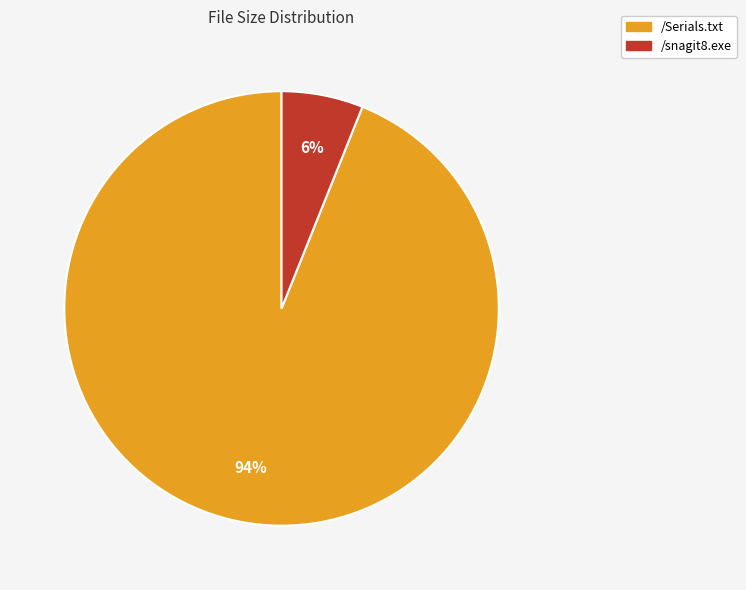

The /Serials.txt slice represents 99% of the pie. True or false?

False